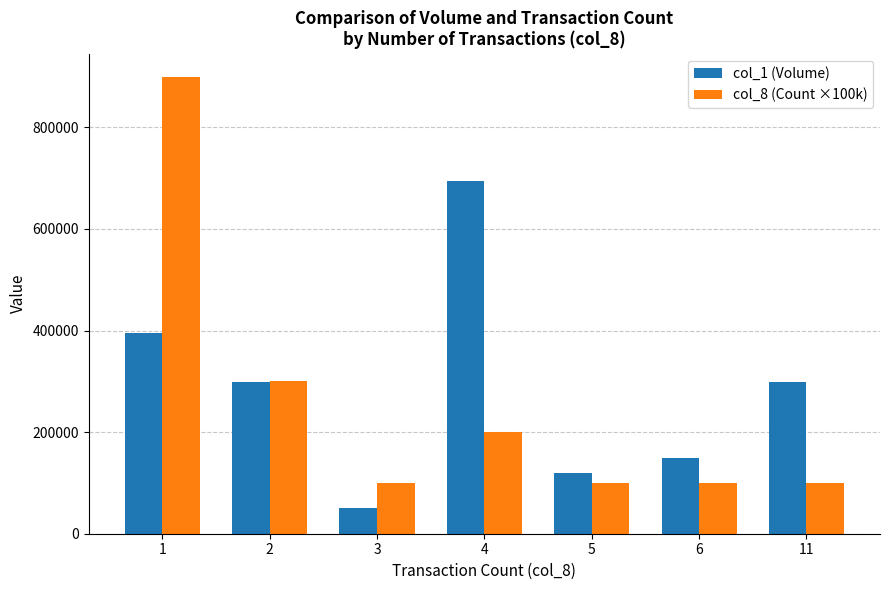

What is the difference between the col_1 (Volume) values at 2 and 4?

396000